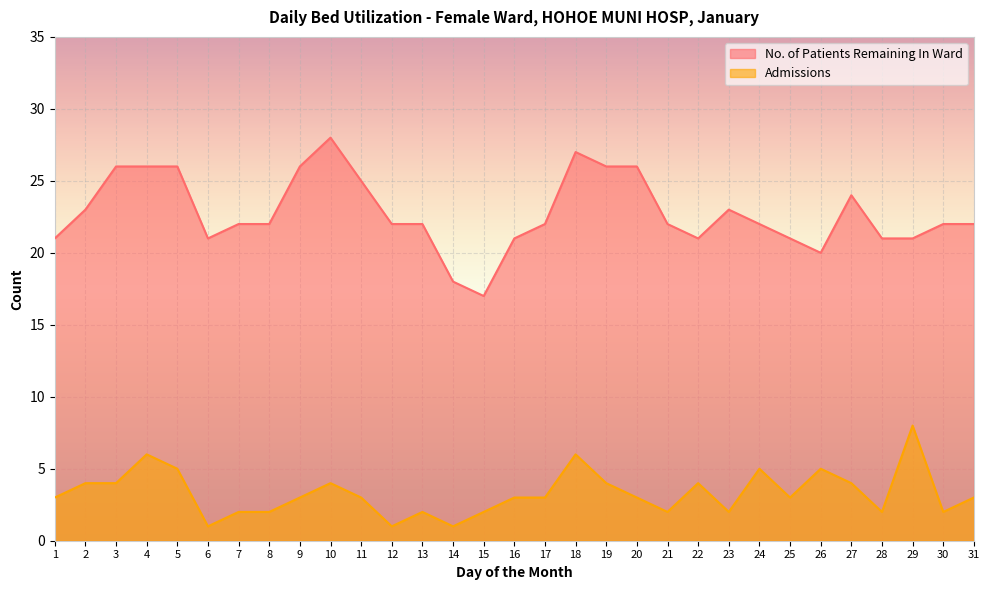

Where is Admissions nearest to the value 4?

2